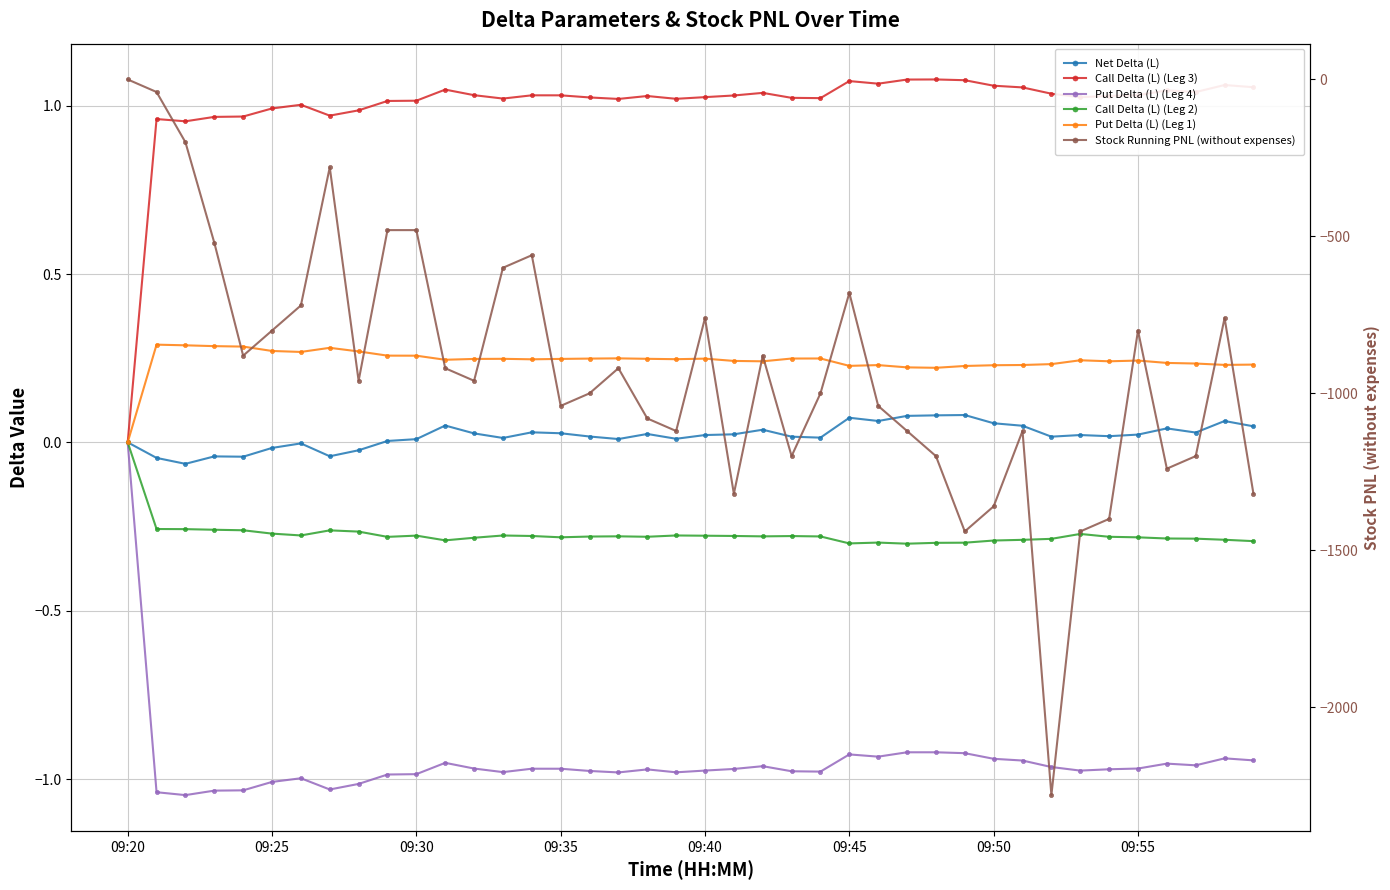

Is it true that Net Delta (L) equals 0.0 at 33?

True